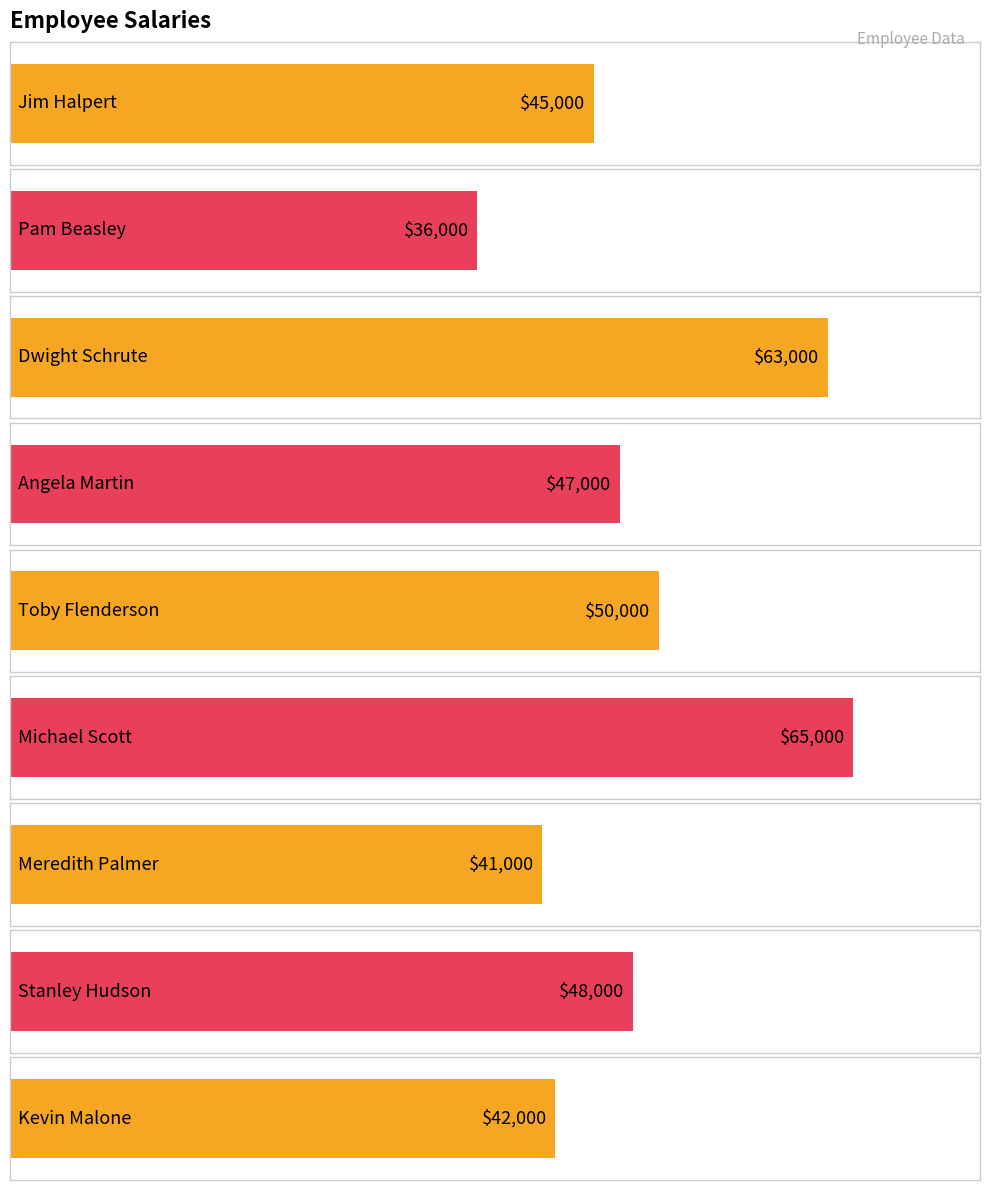

What position from the right is Pam Beasley?

8